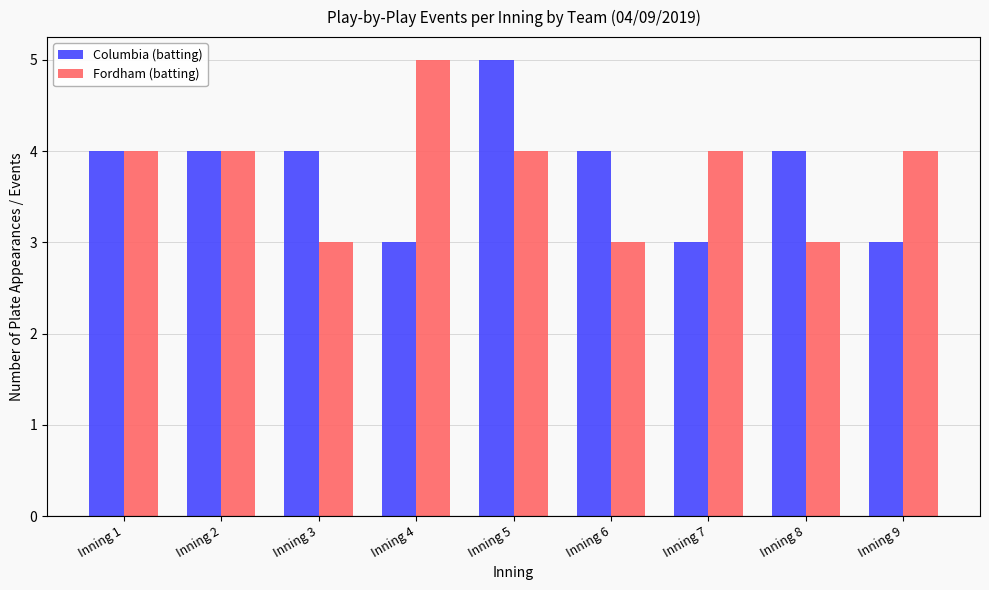

How many values in the Columbia (batting) series are below 4?

3